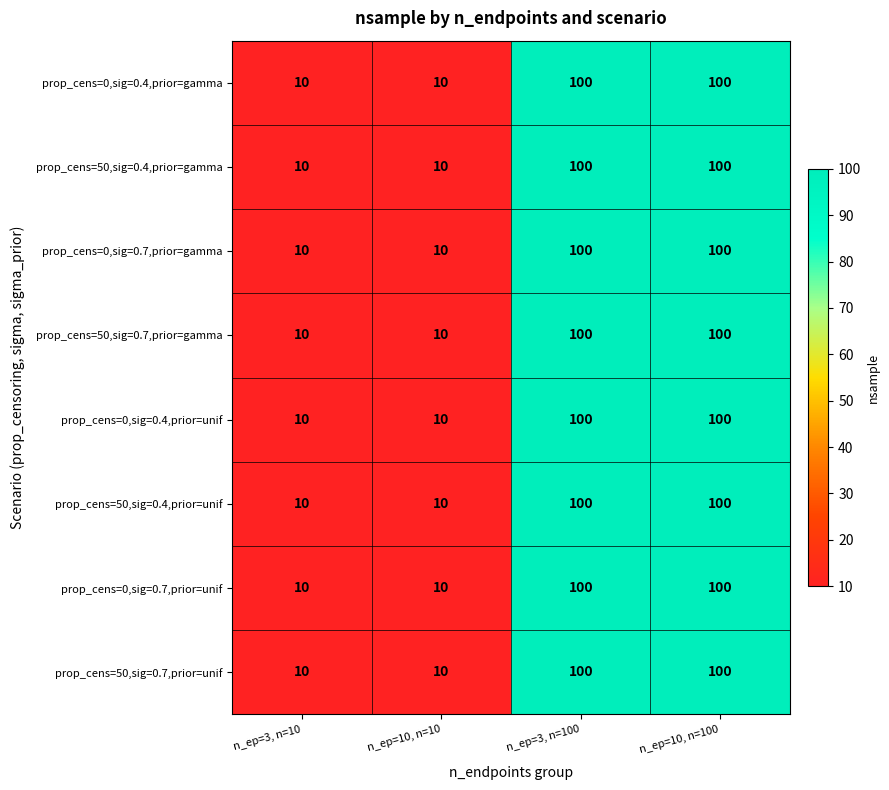

What is the lowest value of the prop_cens=50,sig=0.4,prior=unif series?

10